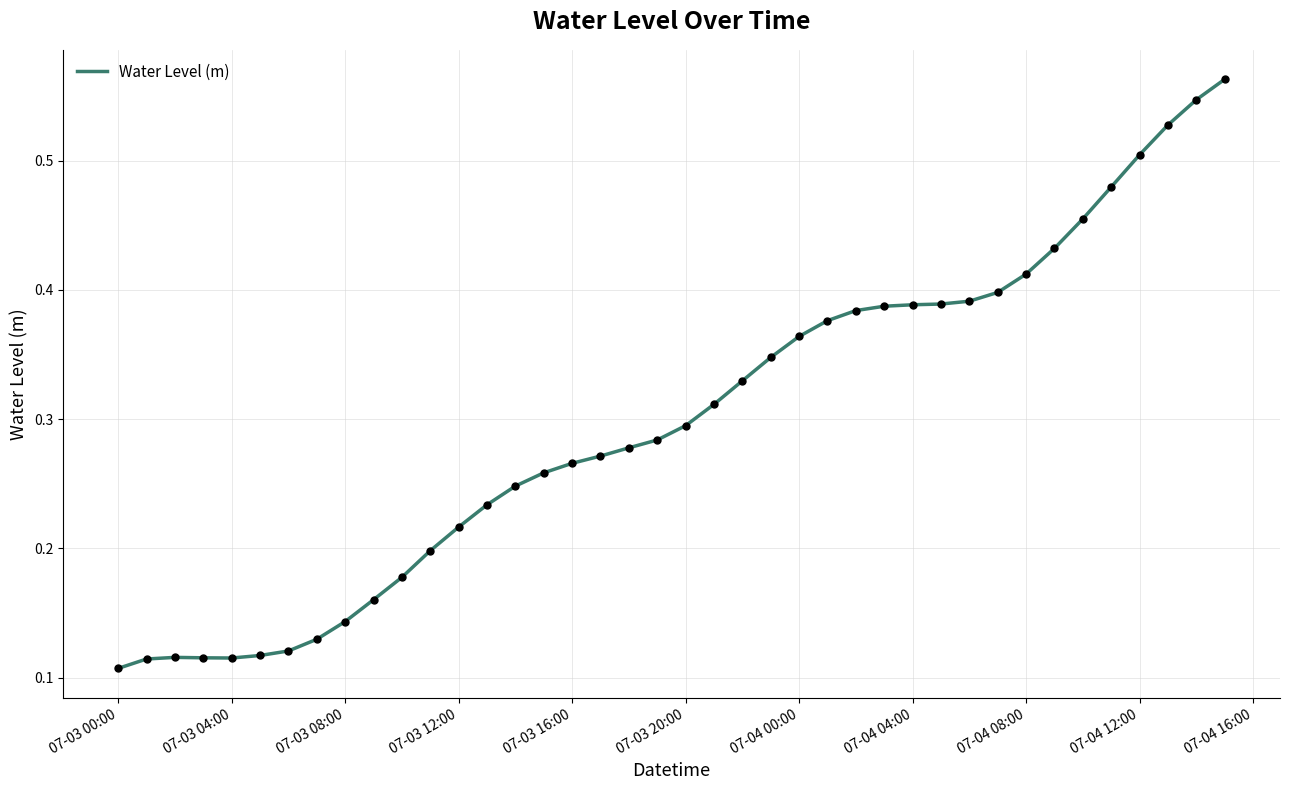

At which label is the value closest to 0?

07-03 00:00